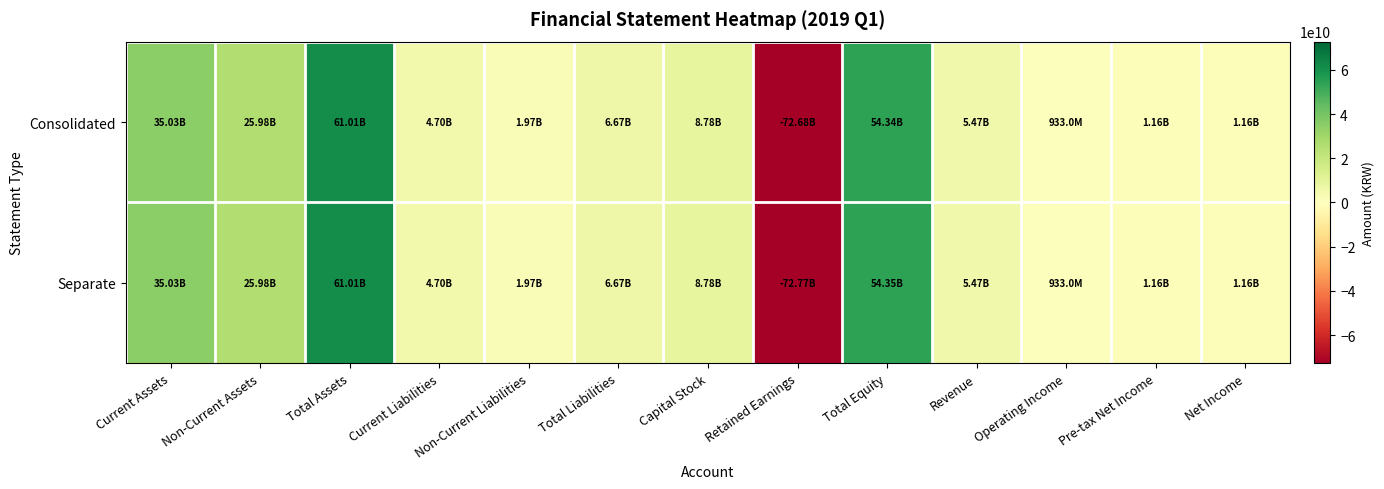

Between Non-Current Assets and Current Liabilities, which is larger?

Non-Current Assets